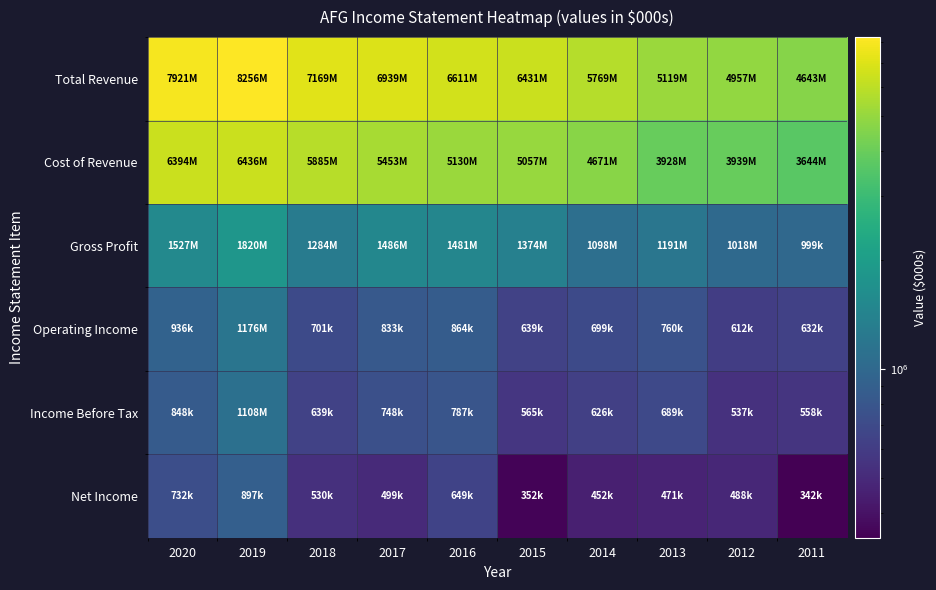

Reading left to right, extract all data points from this chart.

Total Revenue: 2020=7921000	2019=8256000	2018=7169000	2017=6939000	2016=6611000	2015=6431000	2014=5769000	2013=5119000	2012=4957000	2011=4643000
Cost of Revenue: 2020=6394000	2019=6436000	2018=5885000	2017=5453000	2016=5130000	2015=5057000	2014=4671000	2013=3928000	2012=3939000	2011=3644000
Gross Profit: 2020=1527000	2019=1820000	2018=1284000	2017=1486000	2016=1481000	2015=1374000	2014=1098000	2013=1191000	2012=1018000	2011=999000
Operating Income: 2020=936000	2019=1176000	2018=701000	2017=833000	2016=864000	2015=639000	2014=699000	2013=760000	2012=612000	2011=632000
Income Before Tax: 2020=848000	2019=1108000	2018=639000	2017=748000	2016=787000	2015=565000	2014=626000	2013=689000	2012=537000	2011=558000
Net Income: 2020=732000	2019=897000	2018=530000	2017=499000	2016=649000	2015=352000	2014=452000	2013=471000	2012=488000	2011=342000